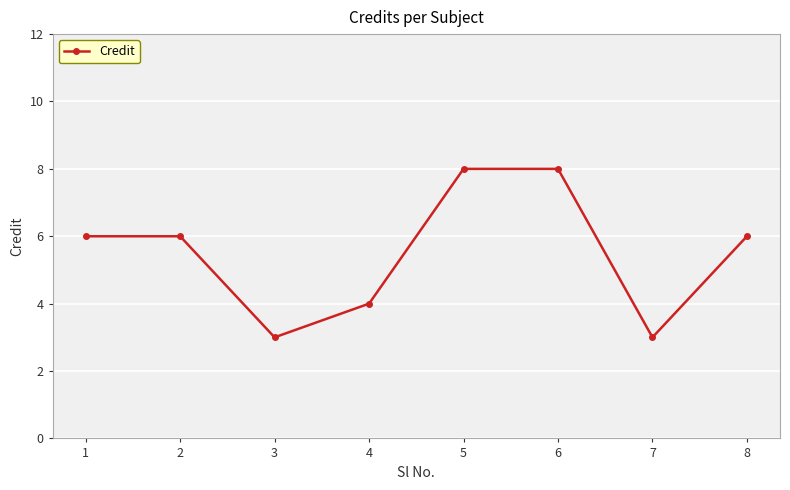

What is the sum of the values at 1 and 8?

12